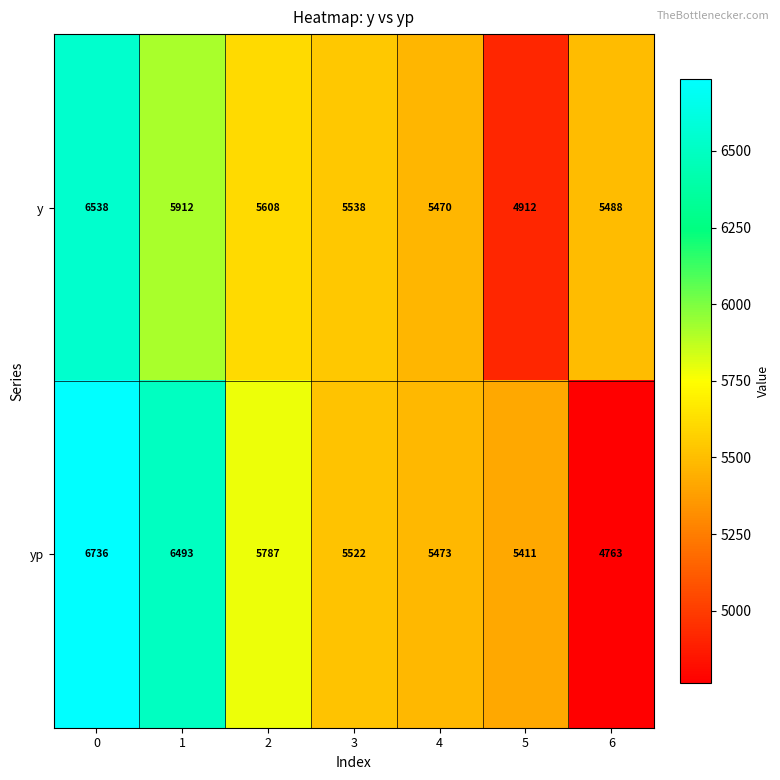

Which series has the largest total across all categories?

yp